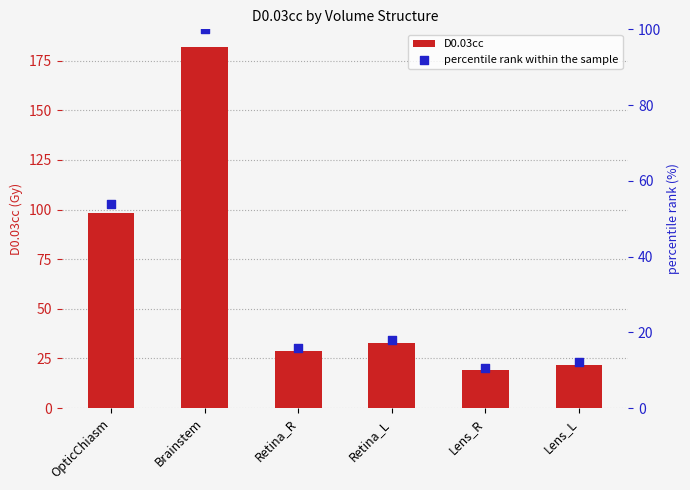

At how many categories does at least one series exceed 83?

2